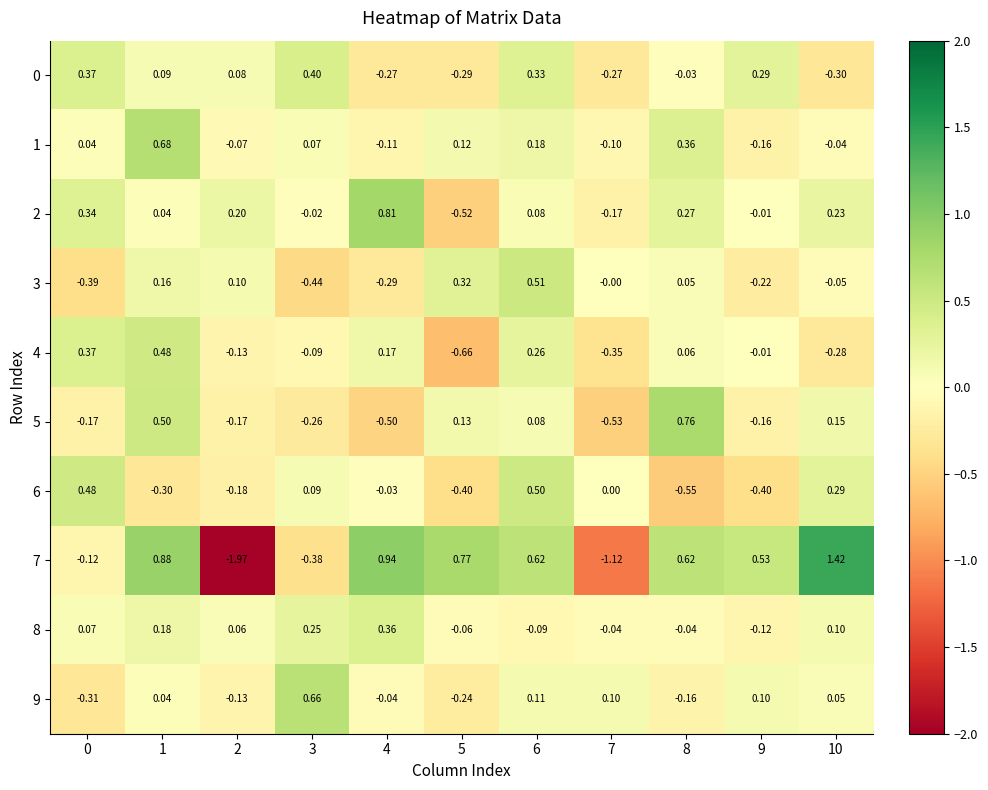

Is the value of 7 at 5 greater than the value of 9 at 8?

Yes